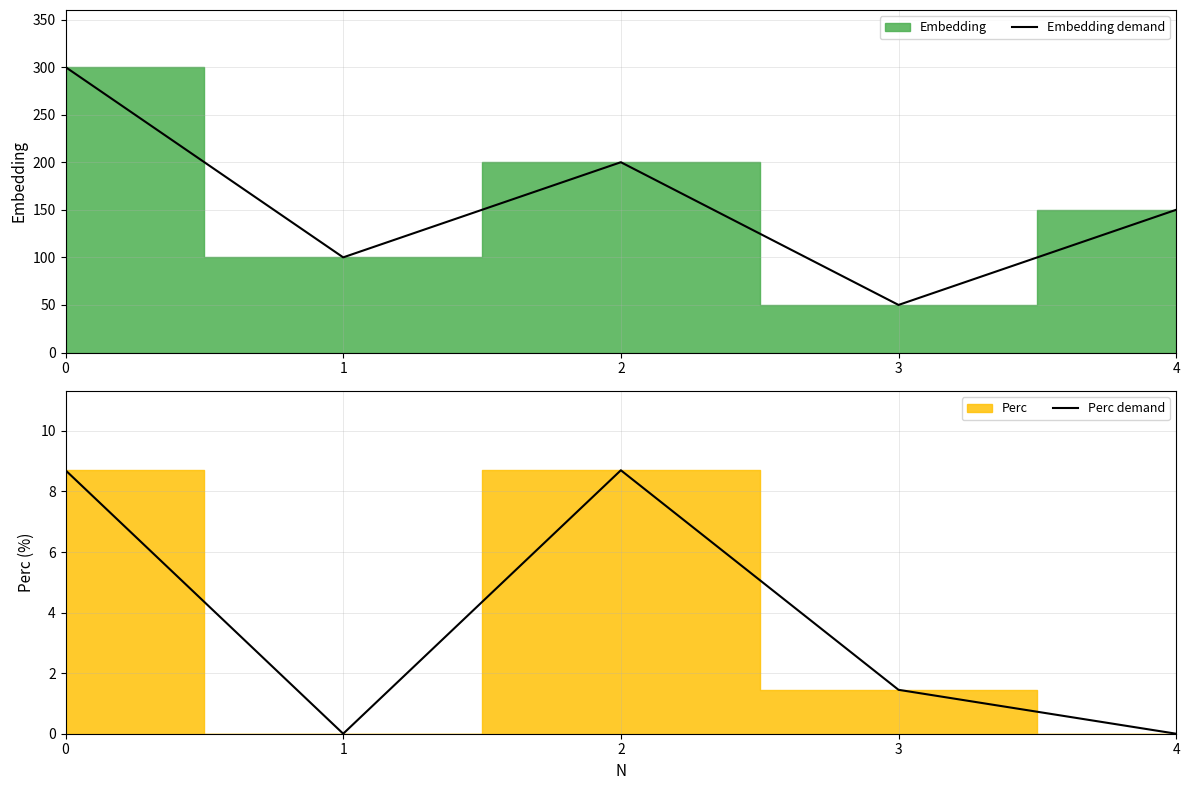

At which category does Embedding demand reach its first local peak?

2